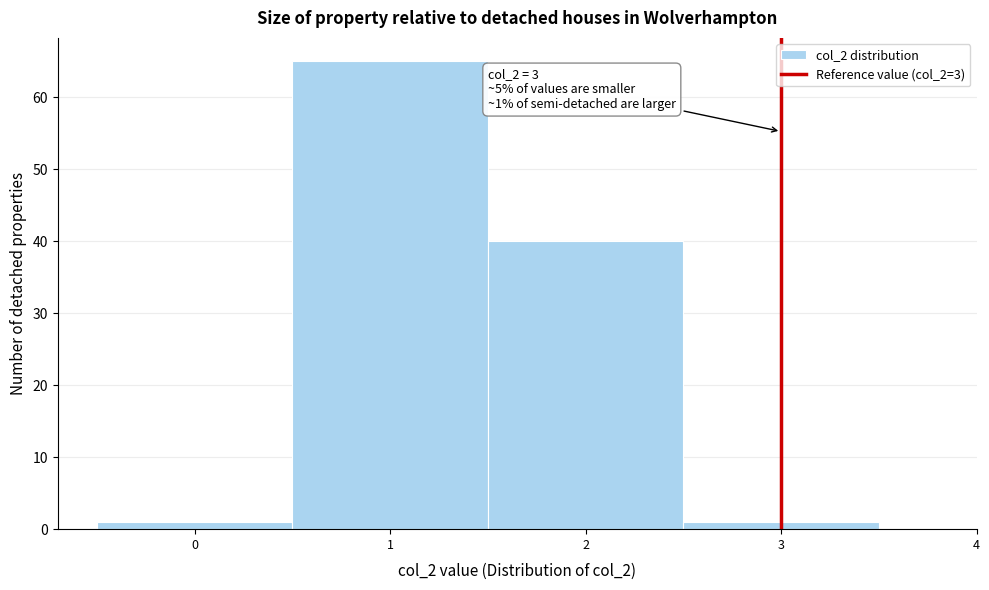

Over which range of the x-axis is the bar tallest?

0.5 to 1.5